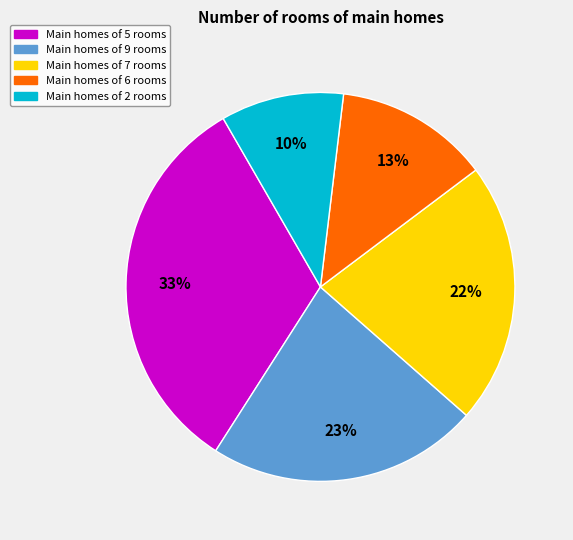

How many slices are in this pie chart?

5